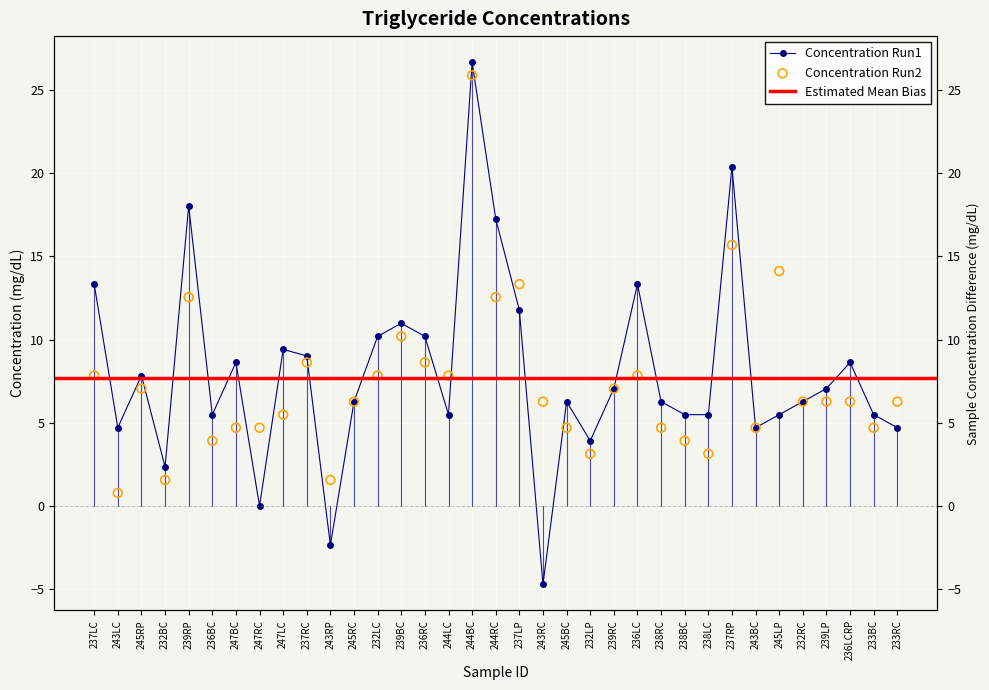

Which series has the largest total across all categories?

Concentration Run1